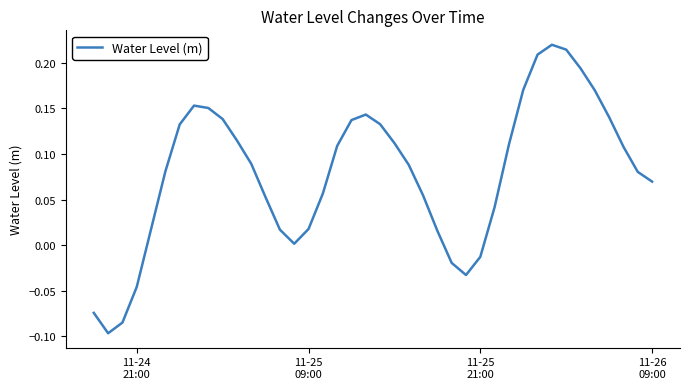

Does the chart display data point markers on the line(s)?

No